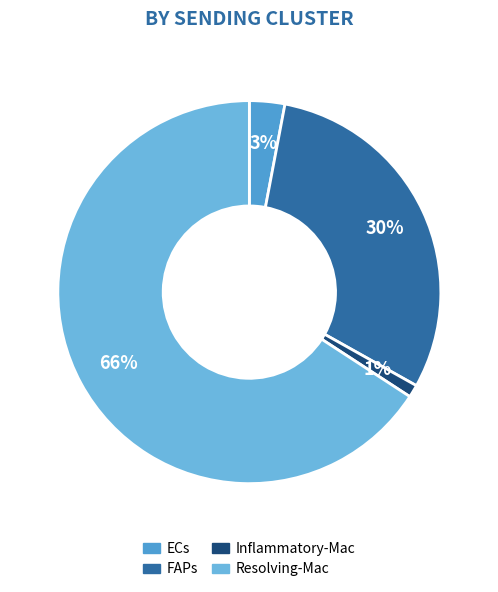

To the nearest percent, what percentage of the pie is Inflammatory-Mac?

1%